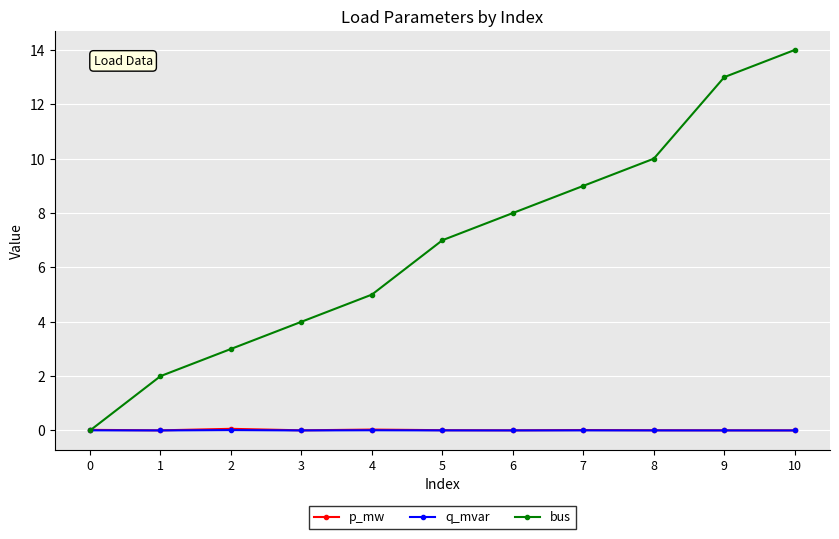

Which series has the largest range (max minus min)?

bus